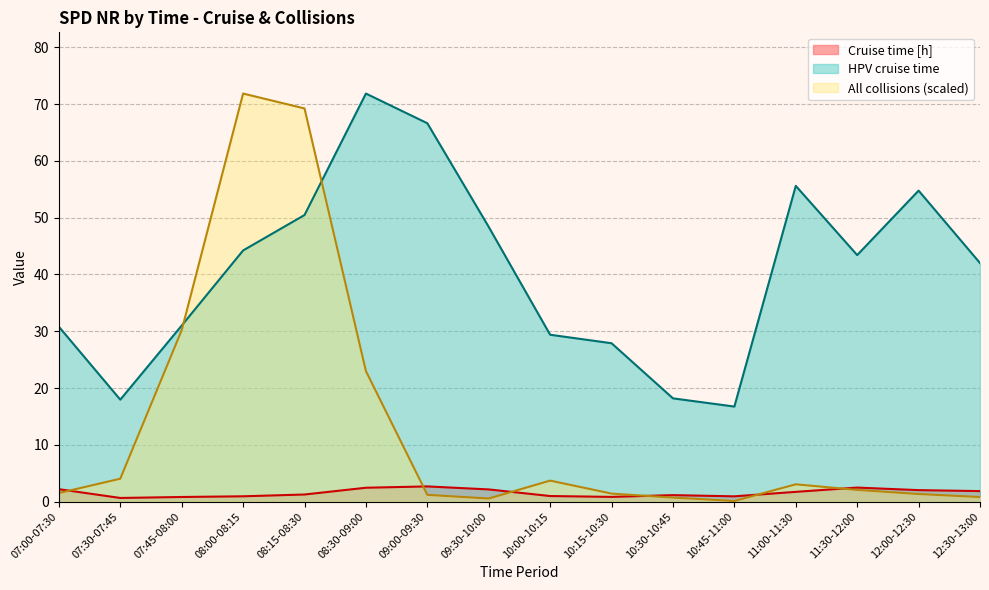

Which series has the largest total across all categories?

HPV cruise time